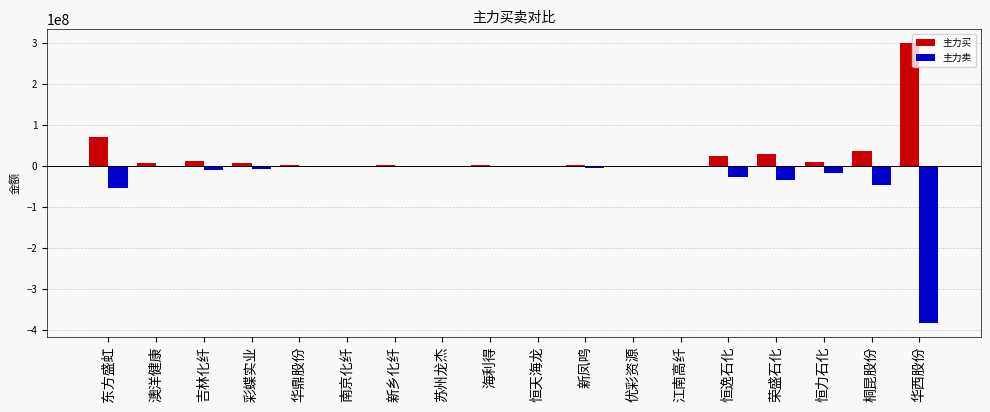

What are all the series names shown in the legend?

主力买, 主力卖